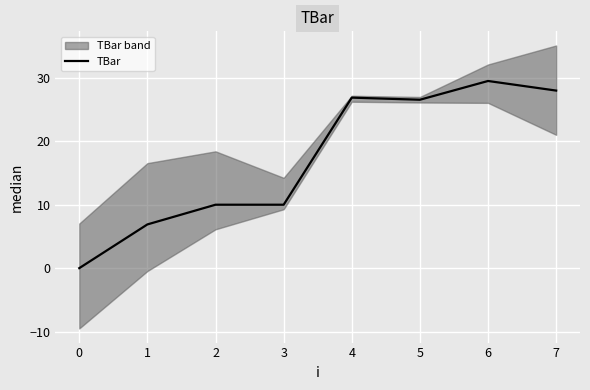

How many interior local valleys (lower than both neighbors) does the data have?

1